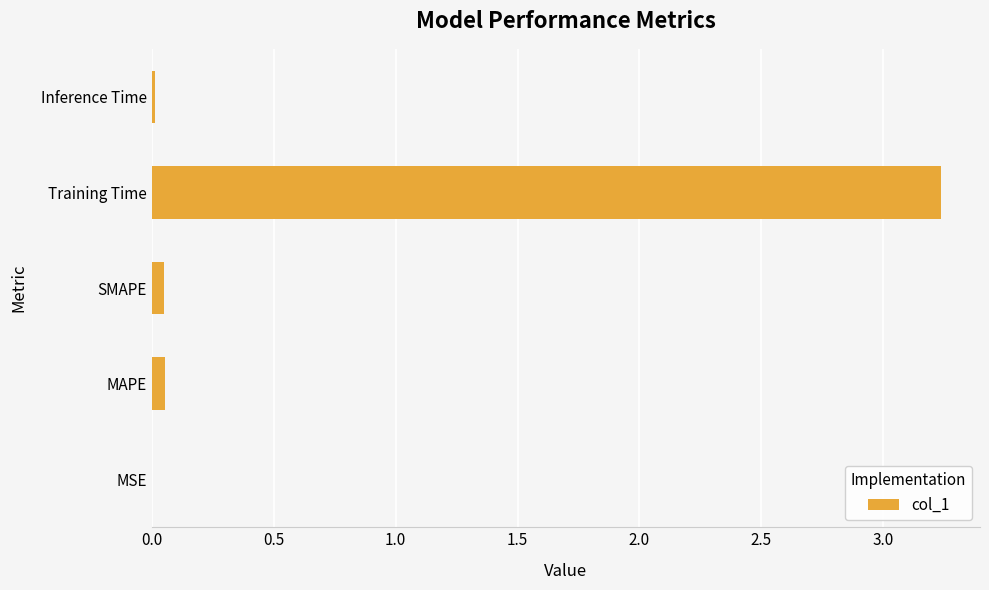

What is the average value?

0.7